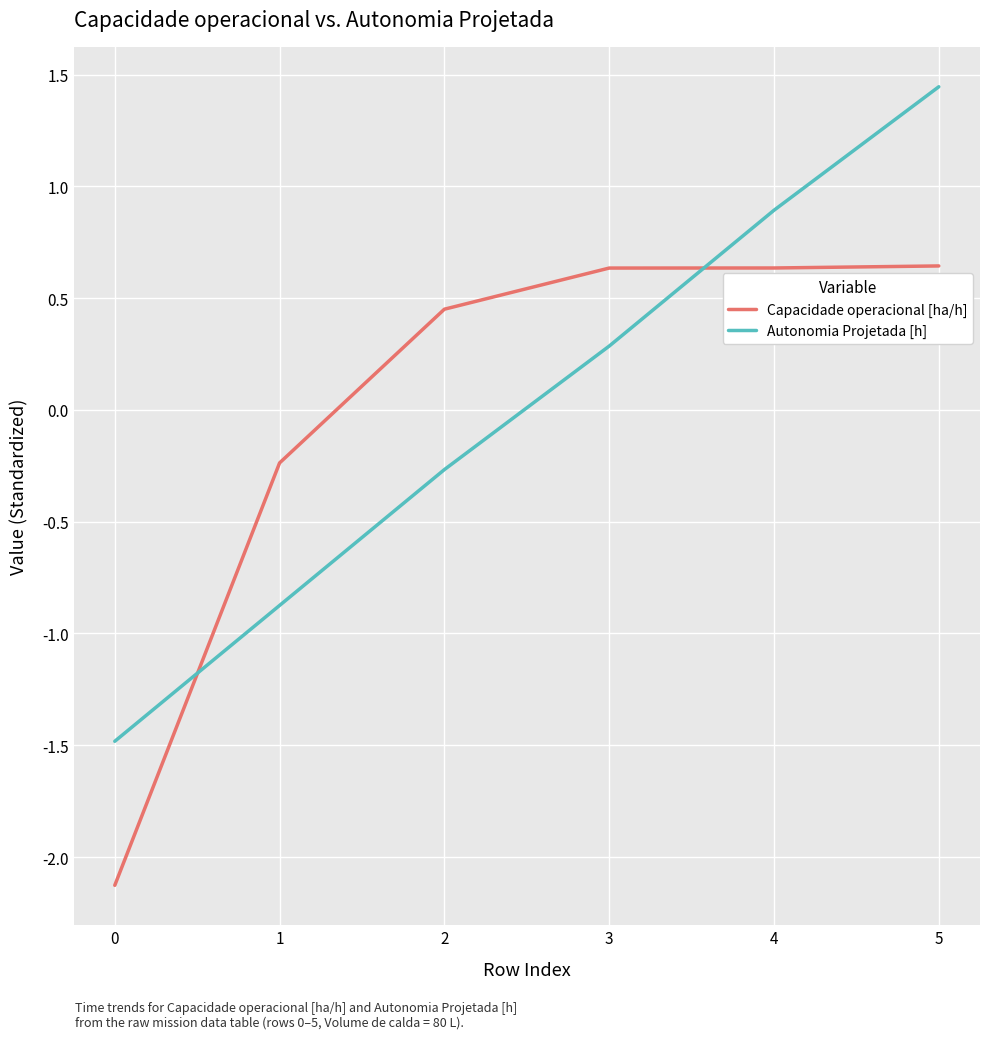

Rank the series at 3 from lowest to highest value.

Autonomia Projetada [h], Capacidade operacional [ha/h]